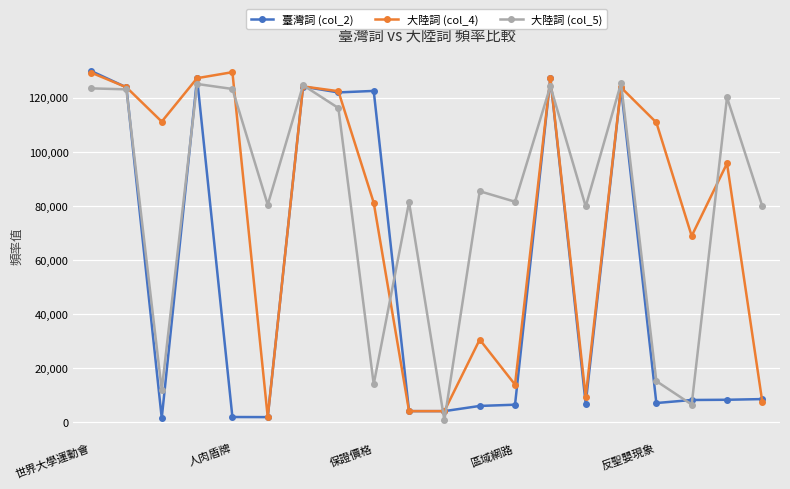

List the series in order of their overall mean, highest first.

大陸詞 (col_5), 大陸詞 (col_4), 臺灣詞 (col_2)